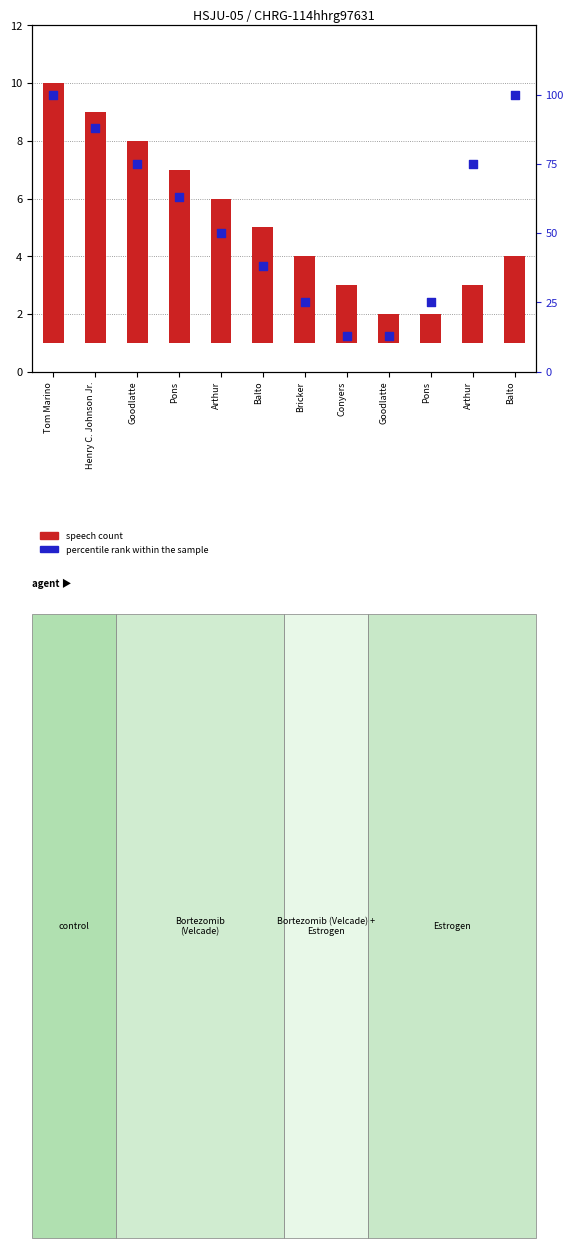

At which category is the sum across all series the highest?

Tom Marino